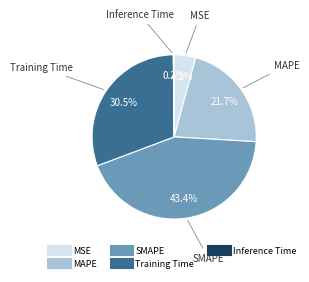

Which category has the biggest portion of the pie?

SMAPE